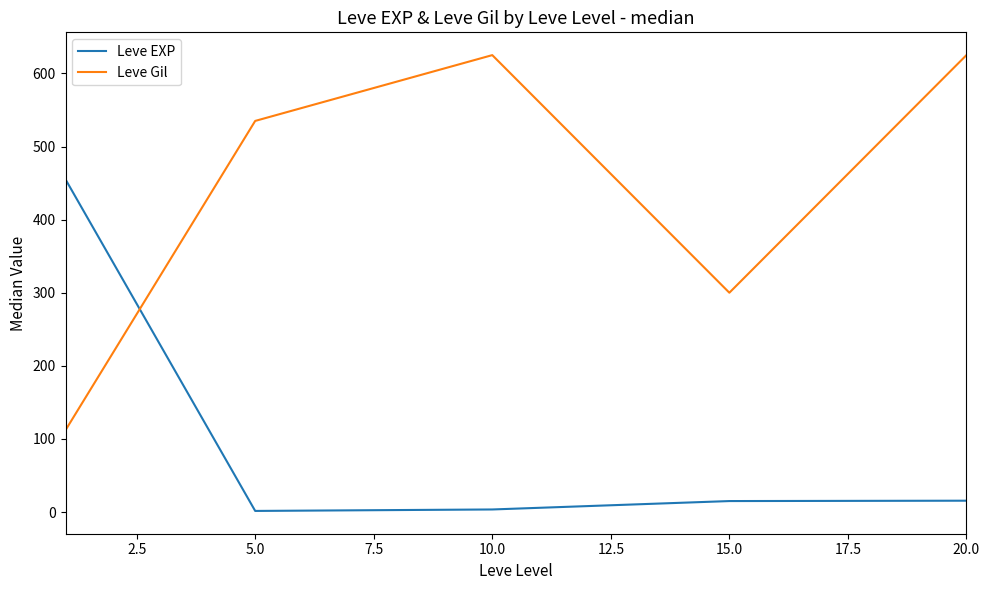

What is the sum of all Leve EXP values?

490.5